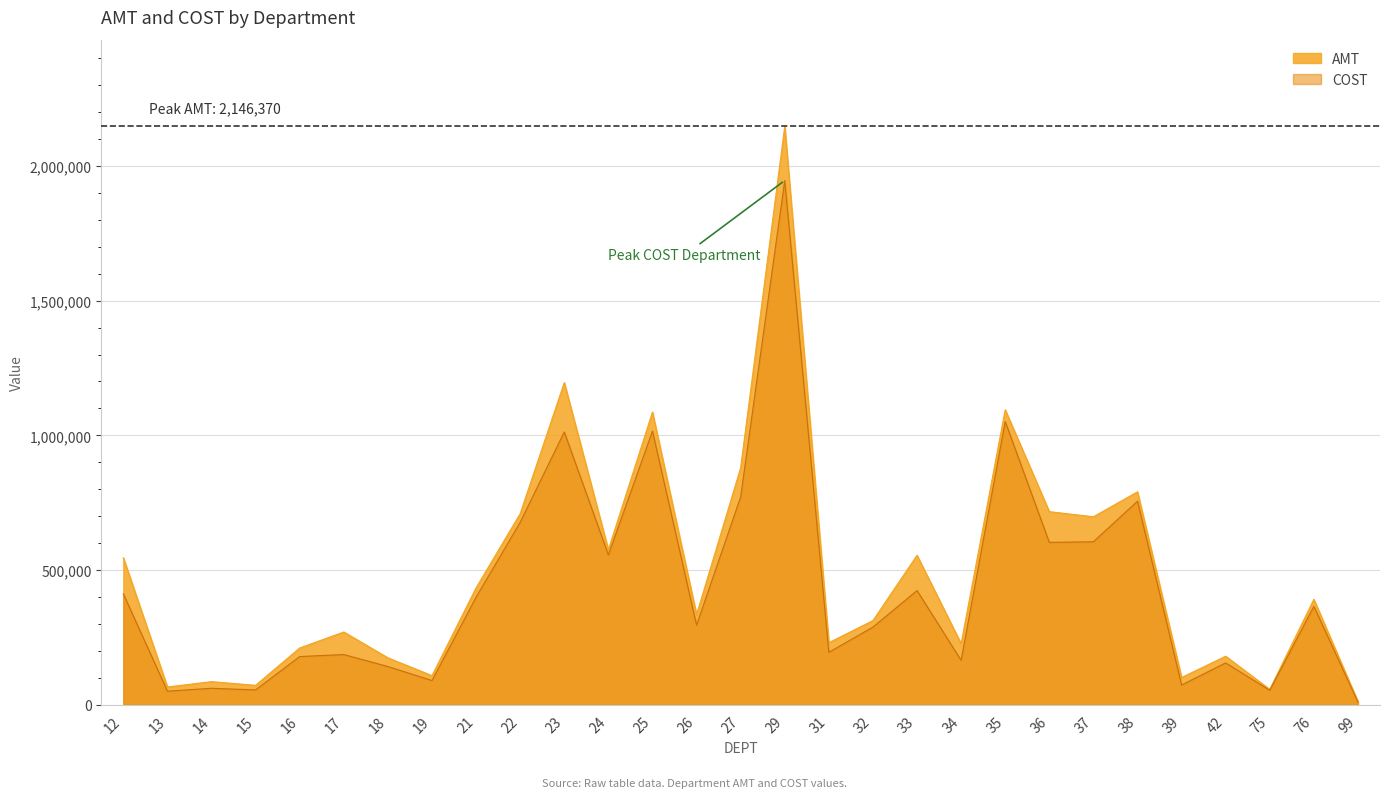

What is the sum of the AMT values at 33 and 34?

781996.9